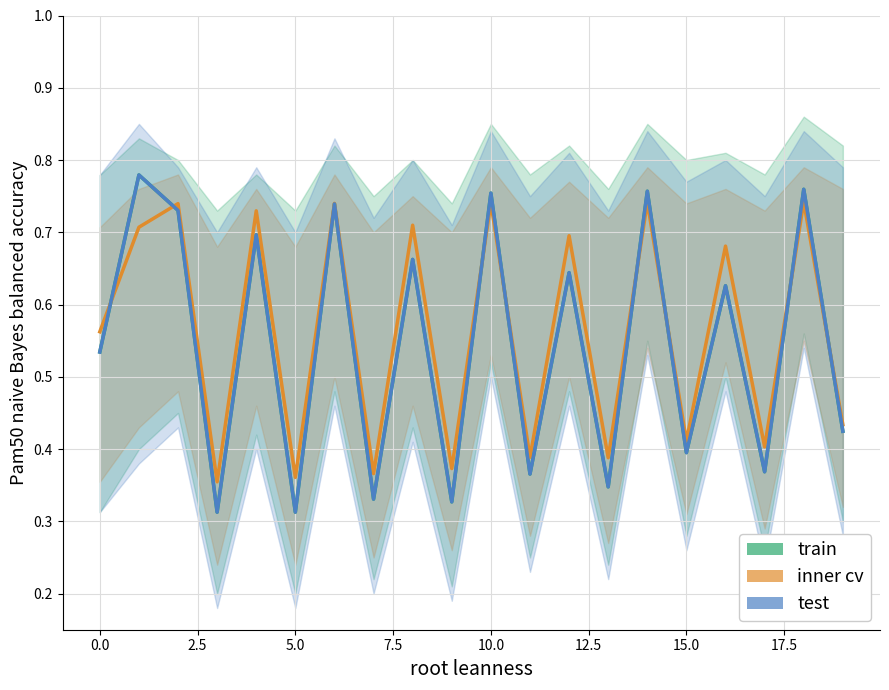

What is the highest value of the train series?

0.8